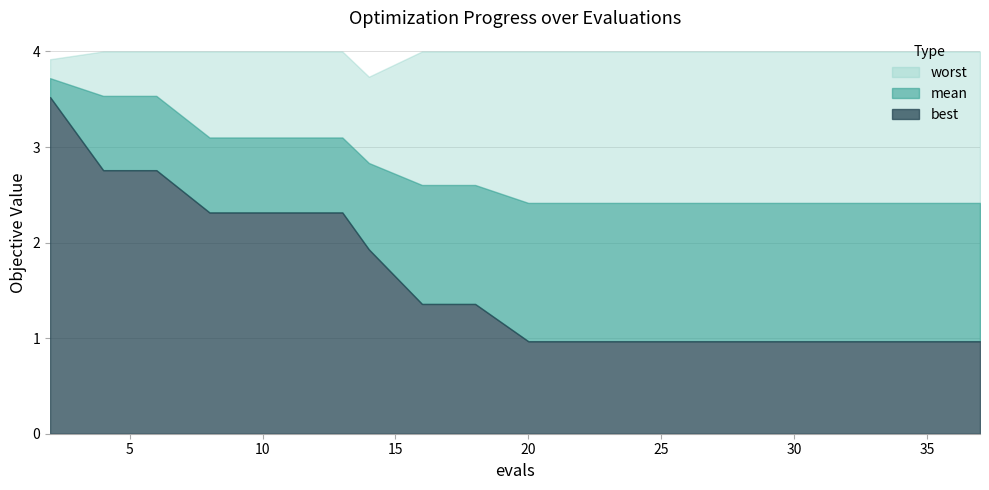

Where is best nearest to the value 2?

14